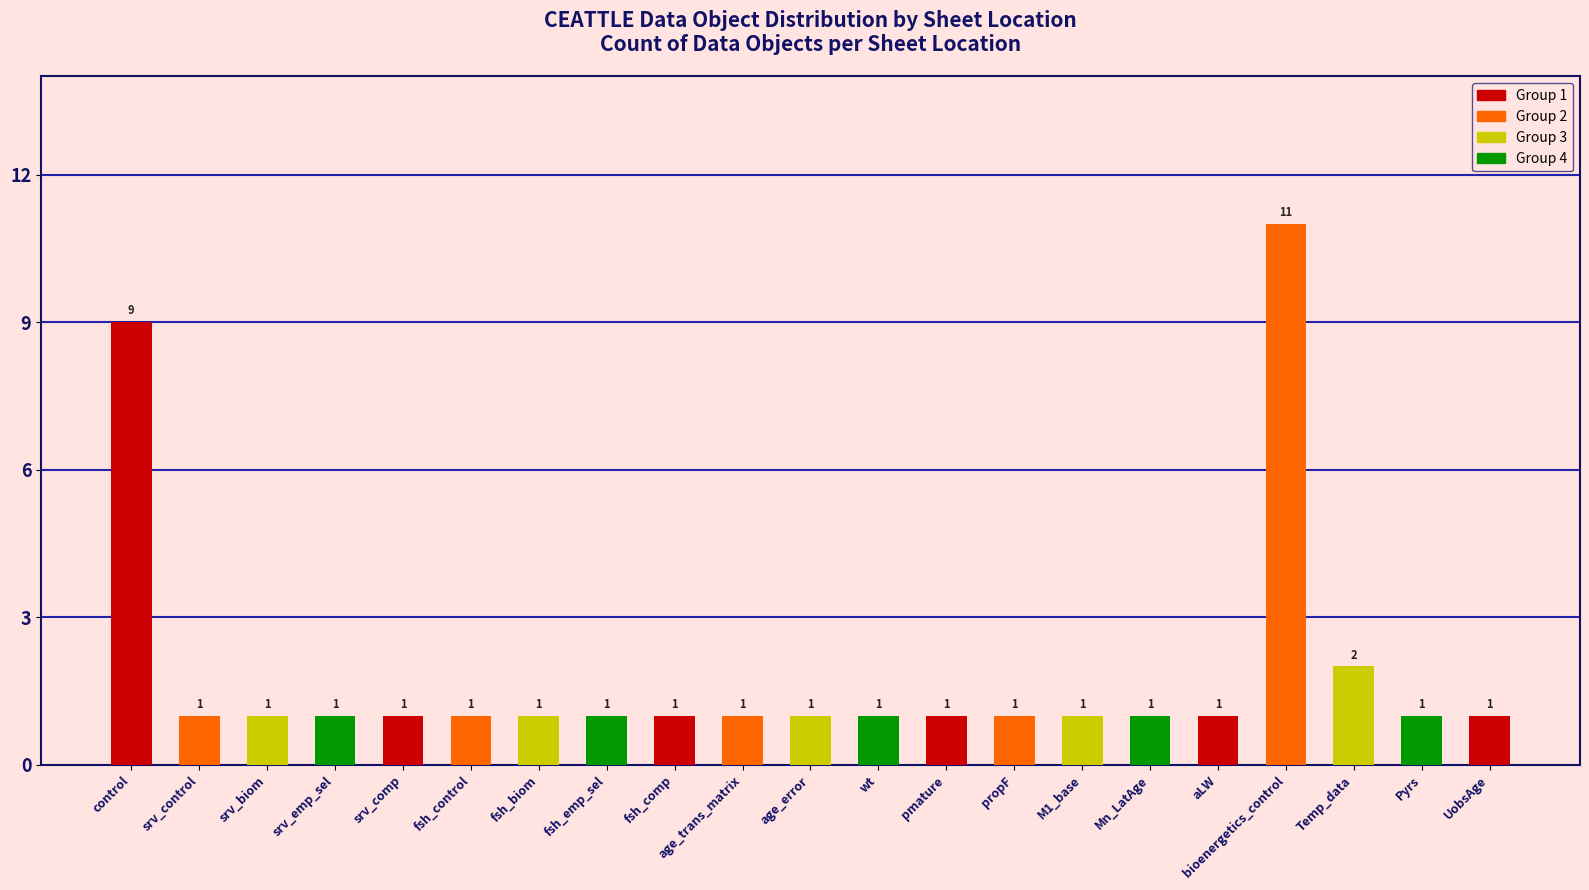

Reading left to right, what are all the values shown in this chart?

9	1	1	1	1	1	1	1	1	1	1	1	1	1	1	1	1	11	2	1	1